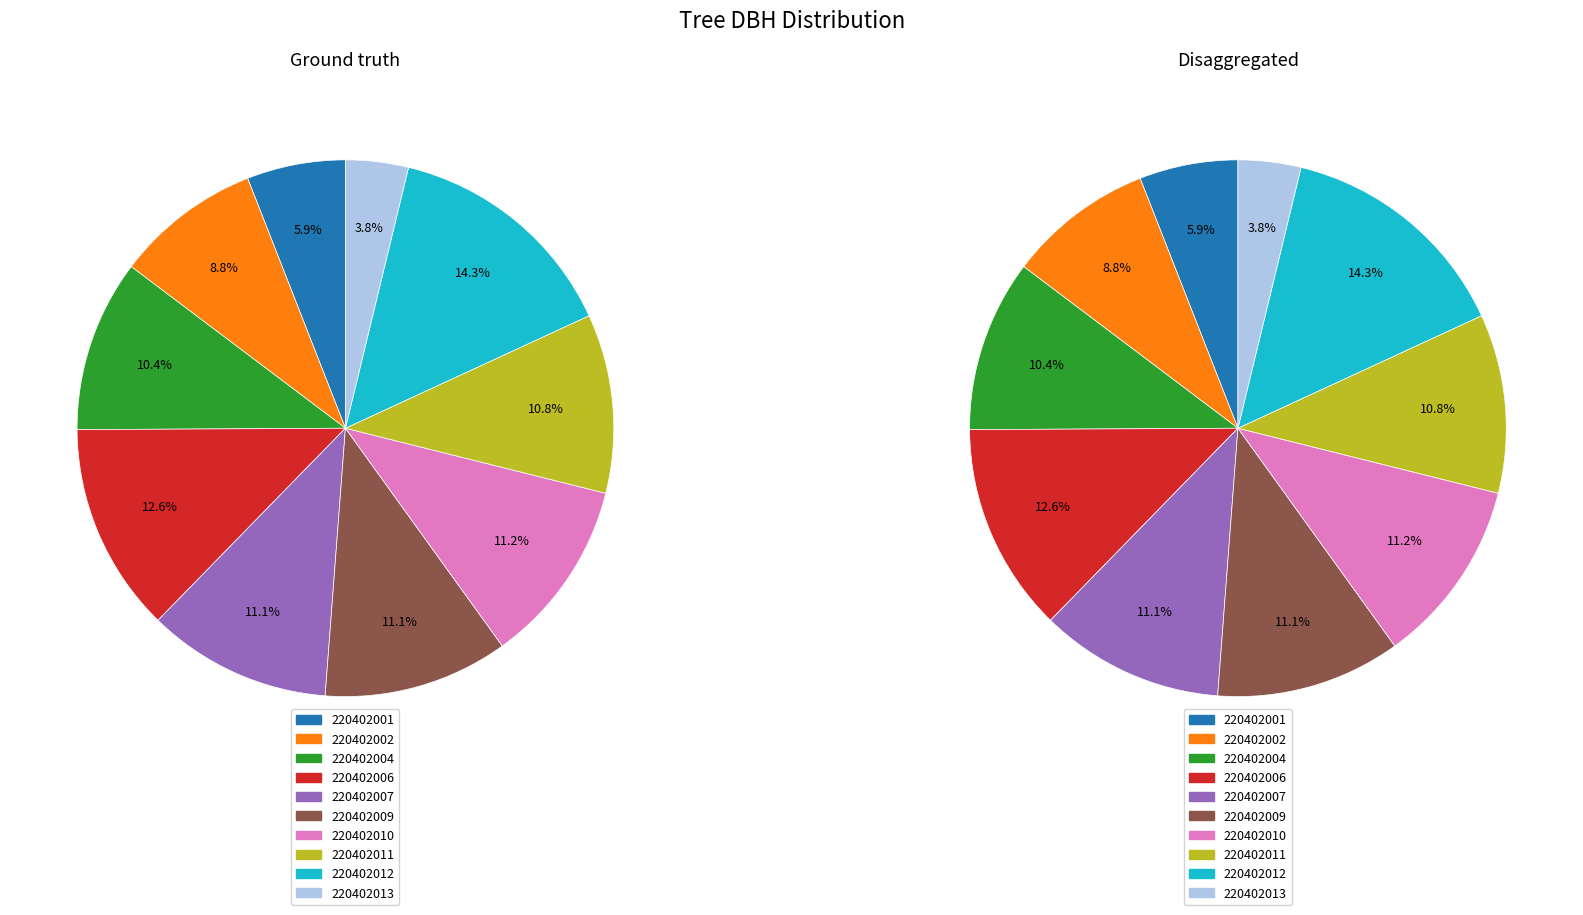

Is it true that 220402007 is 11% of the pie?

True